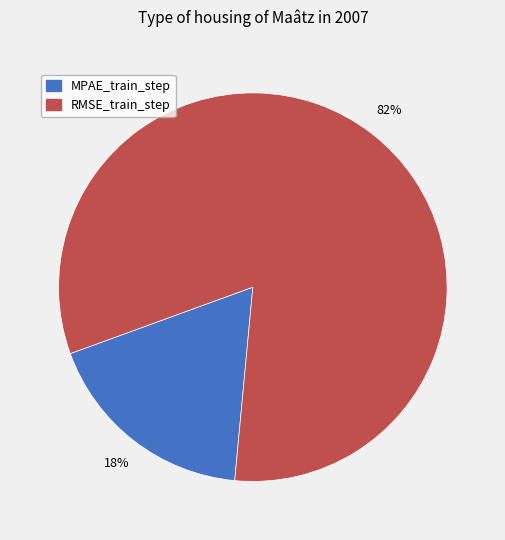

To the nearest percent, what is the difference between the largest and smallest slice percentages?

64%